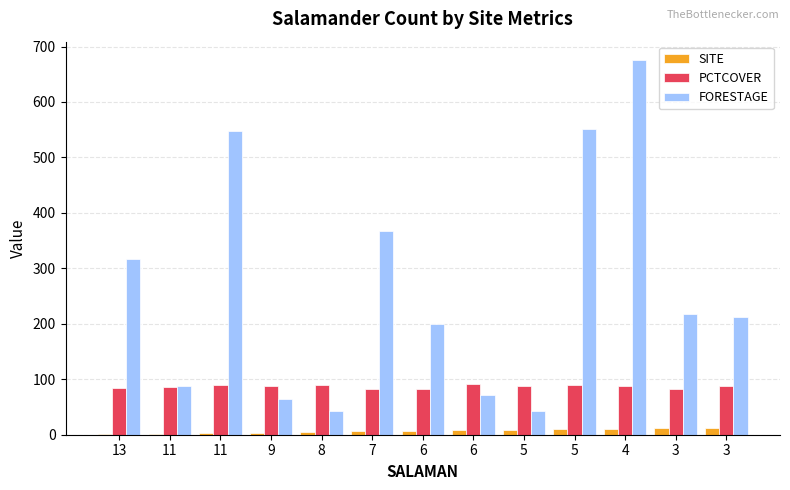

Reading left to right, list all the values displayed in this chart.

SITE: 1	2	3	4	5	6	7	8	9	10	11	12	13
PCTCOVER: 85	86	90	88	89	83	83	91	88	90	87	83	87
FORESTAGE: 316	88	548	64	43	368	200	71	42	551	675	217	212